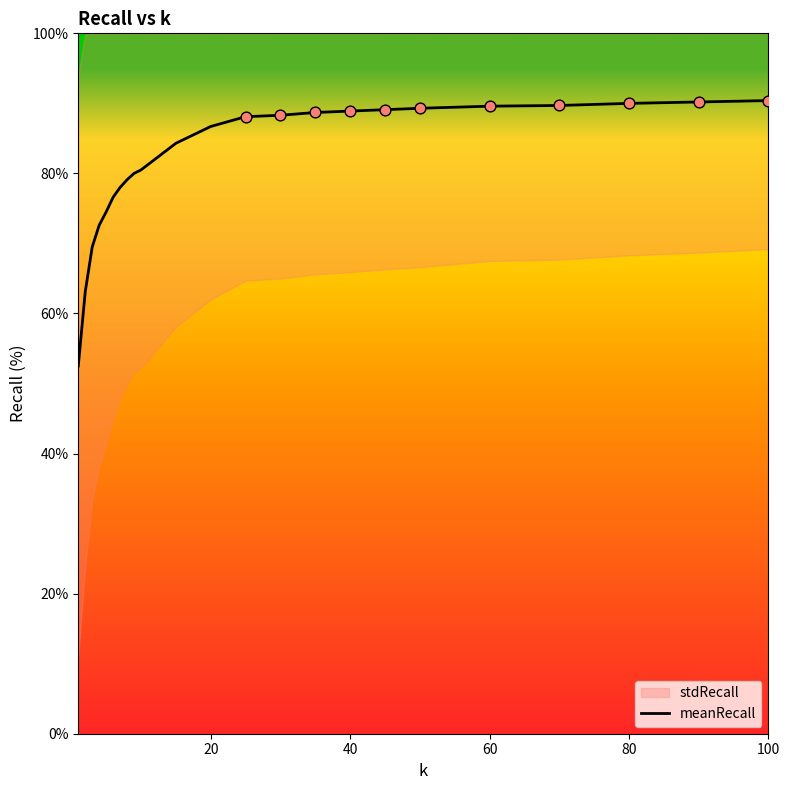

What is the lowest value of the meanRecall series?

52.5